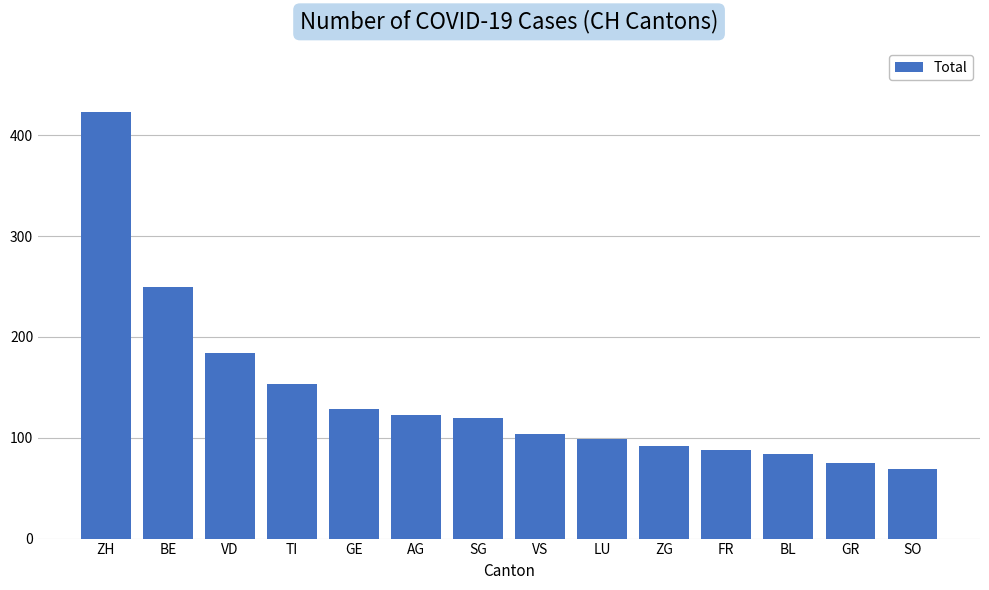

What is the difference between the maximum and minimum values?

354